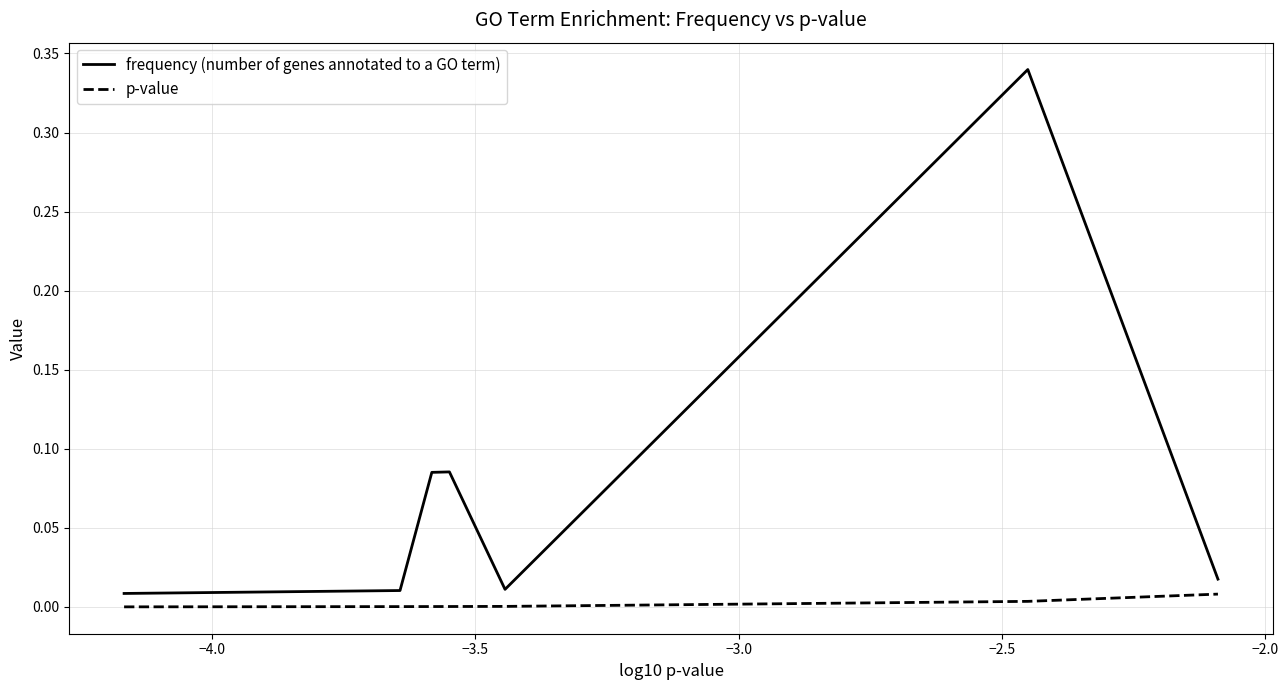

Does the chart have visible grid lines?

Yes